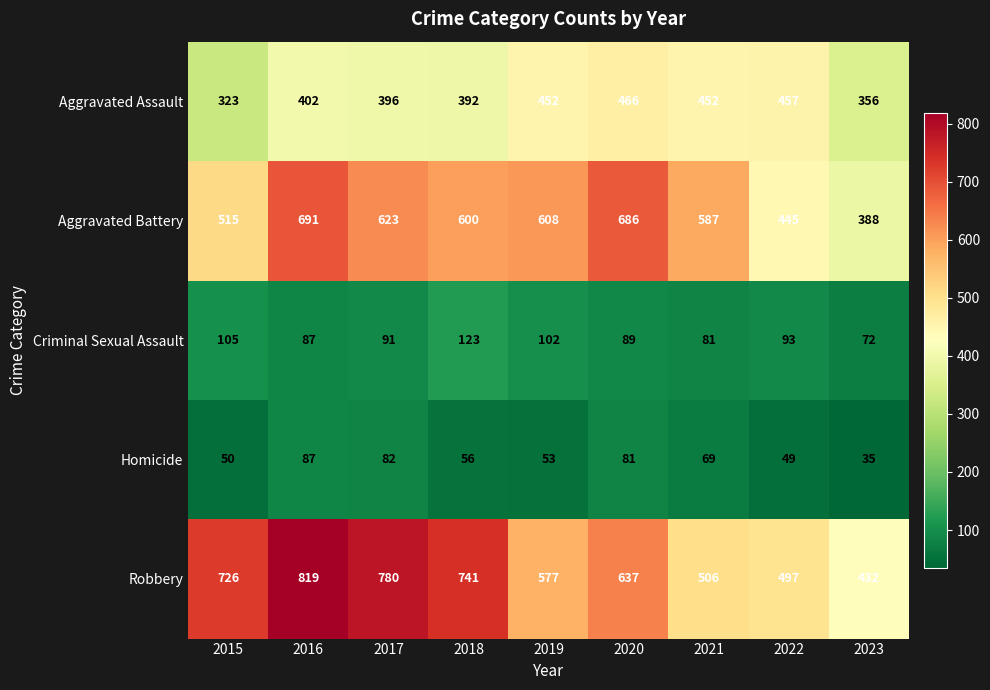

What is the difference between the maximum and second lowest values in the Aggravated Assault series?

110